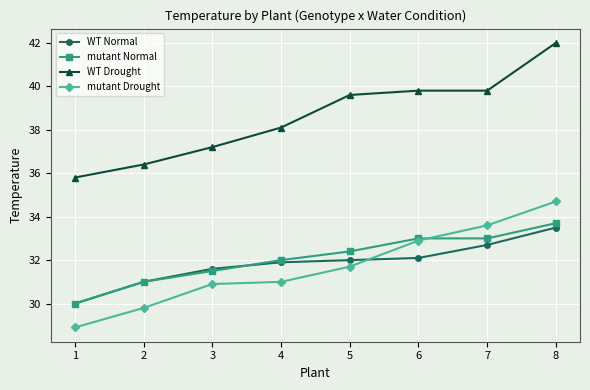

Is it true that WT Drought equals 29.2 at 8?

False